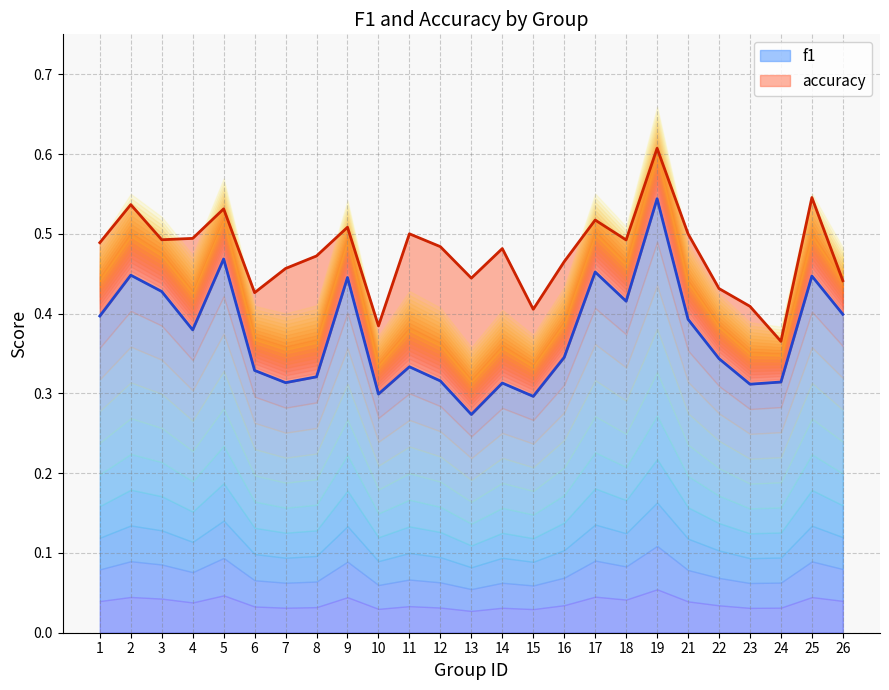

What is the difference between the second highest and second lowest values in the accuracy series?

0.2